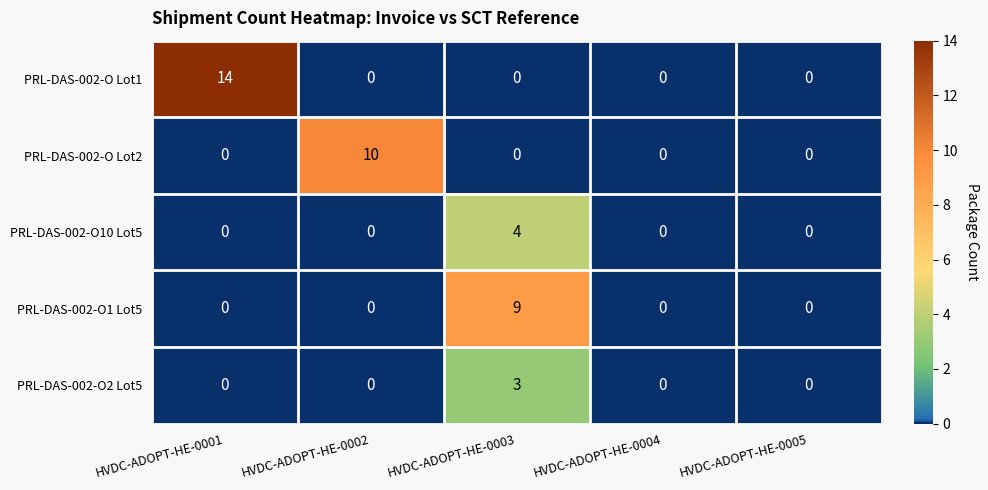

The PRL-DAS-002-O10 Lot5 series shows 0 at HVDC-ADOPT-HE-0005. True or false?

True